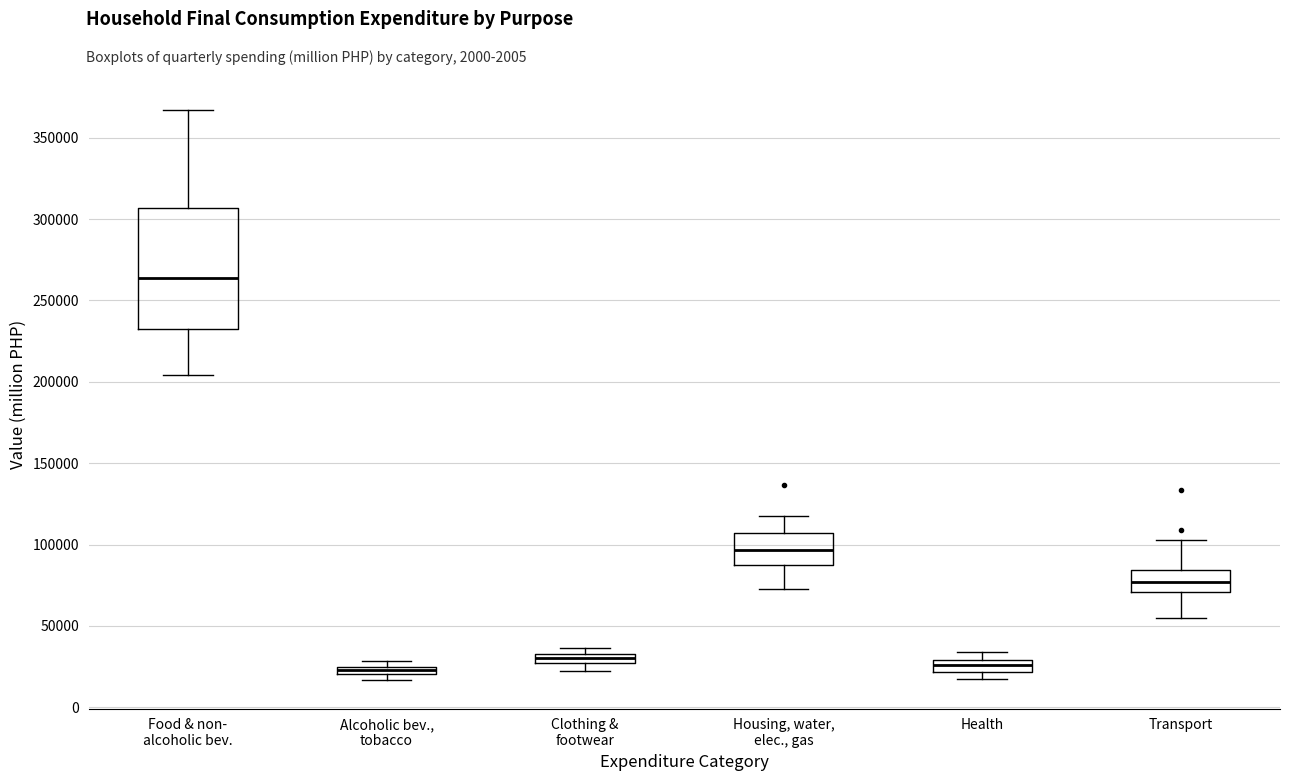

Which box's median line is the highest?

Food & non- alcoholic bev.